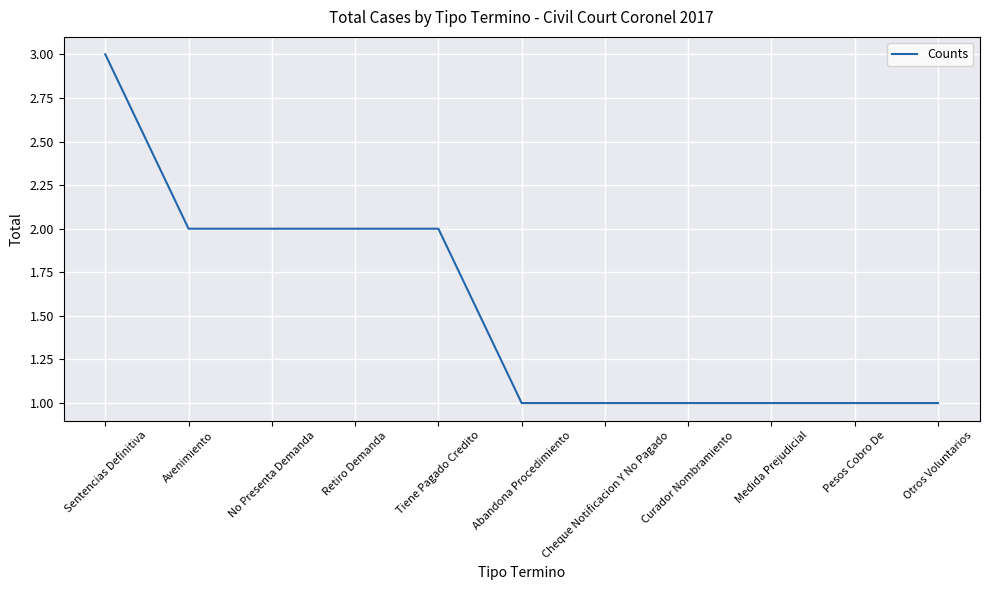

Does the chart have visible grid lines?

Yes